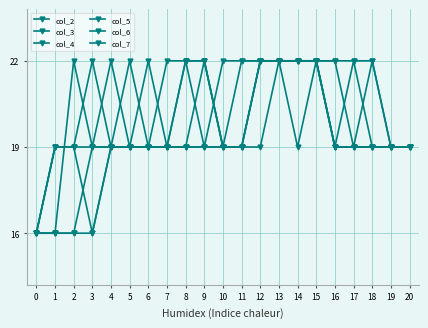

At which category does col_5 reach its first local valley?

14